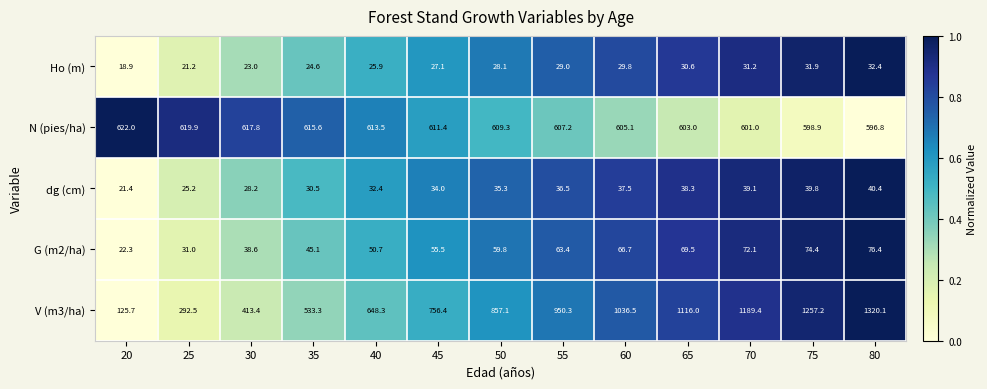

Which series has the widest spread of values?

V (m3/ha)